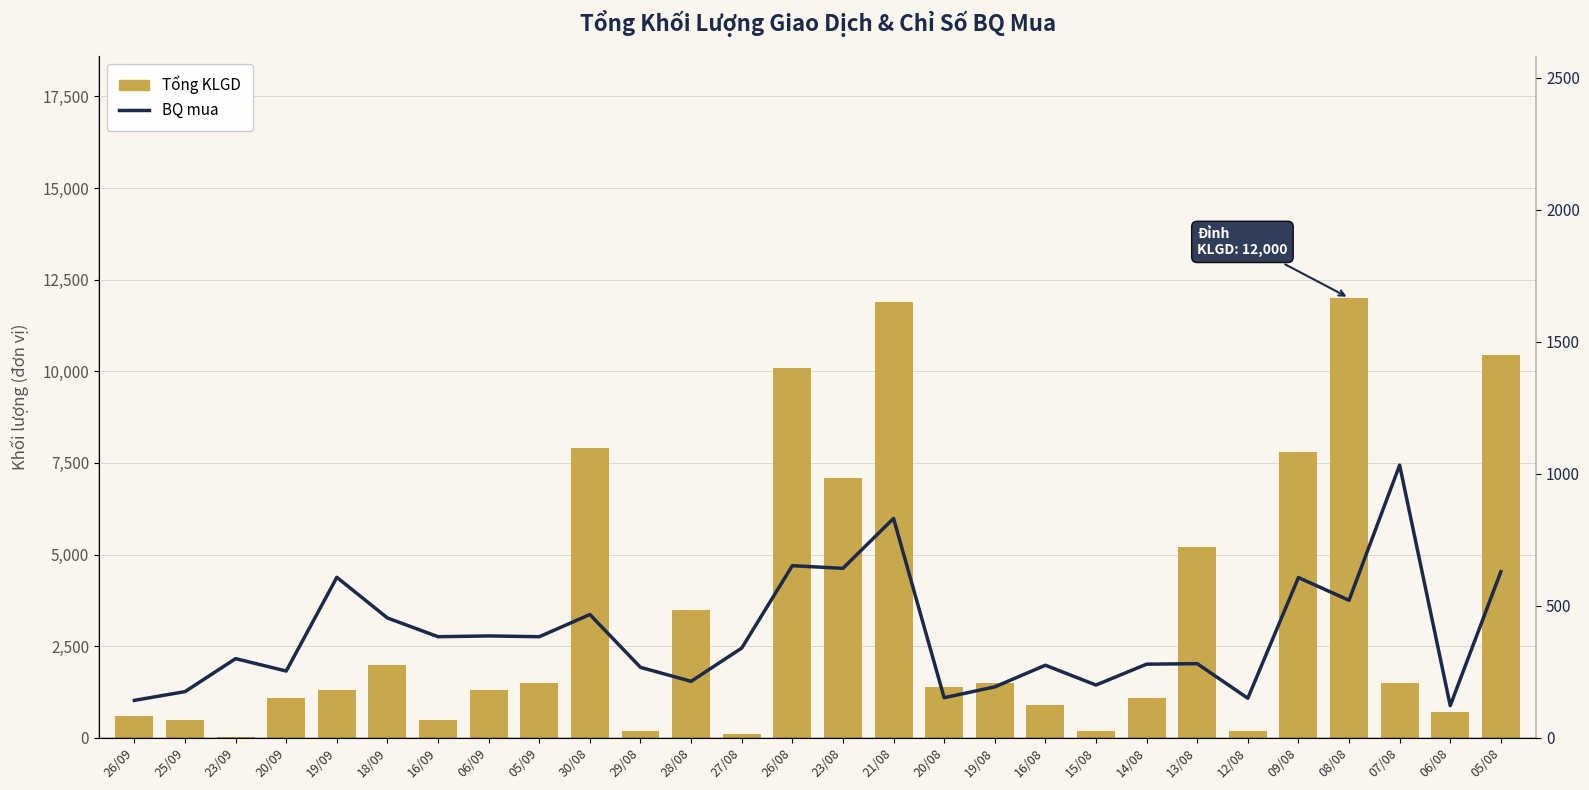

What position from the left is 06/08?

27